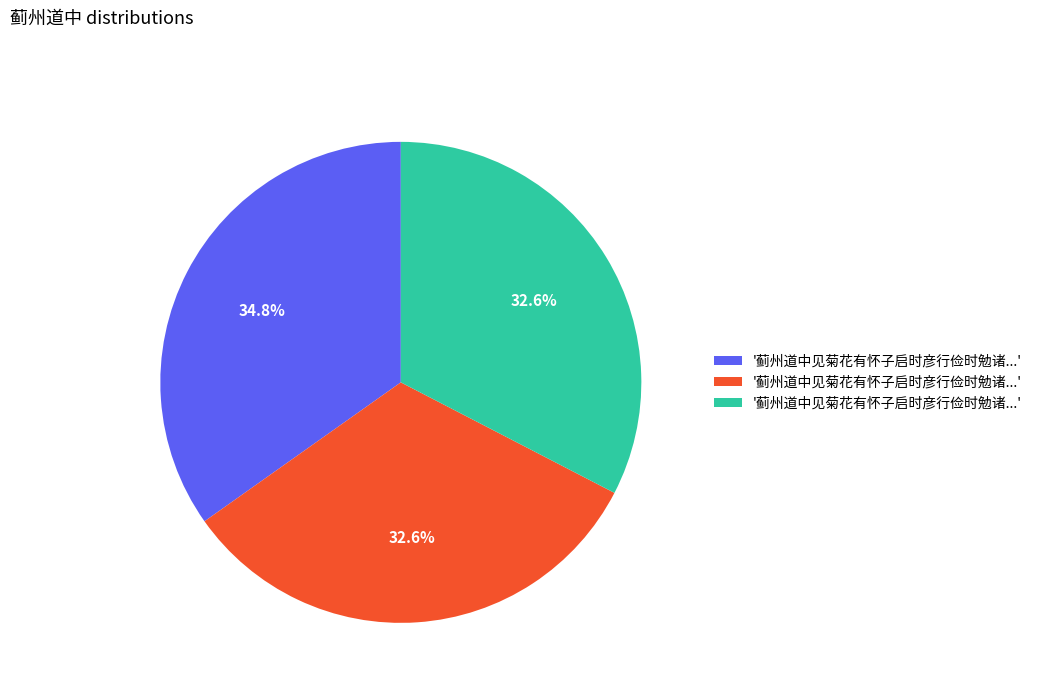

Is there a majority slice in this chart?

No